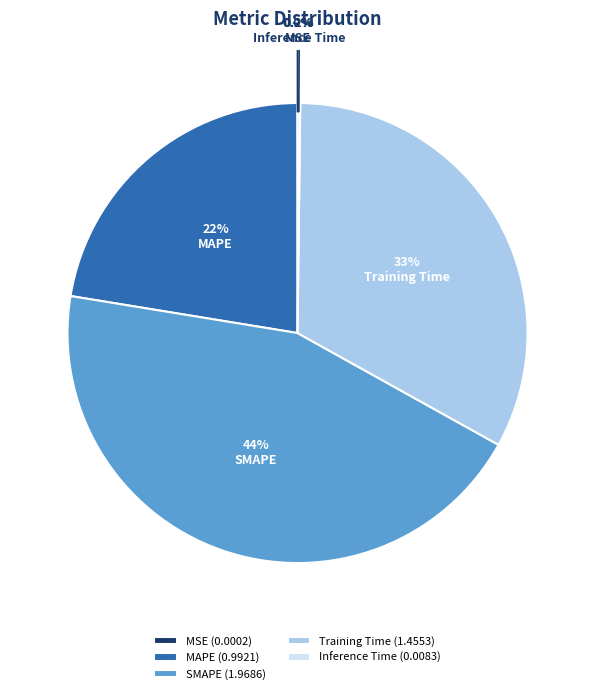

Does any single category account for the majority?

No